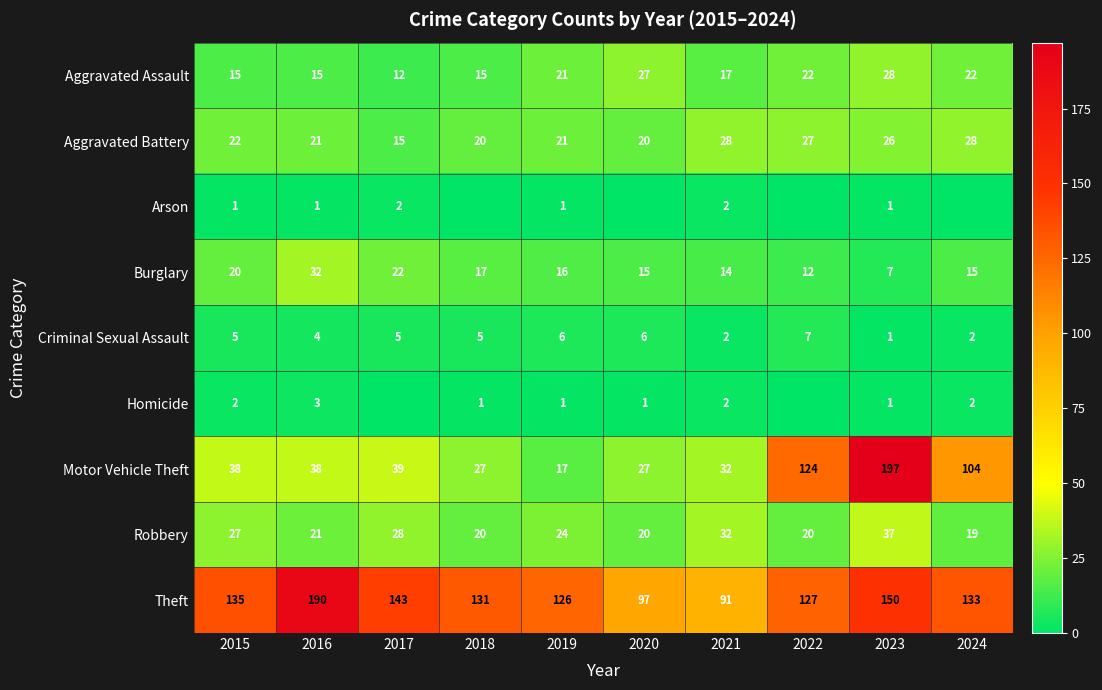

What is the sum of the Aggravated Assault values at 2024 and 2016?

37